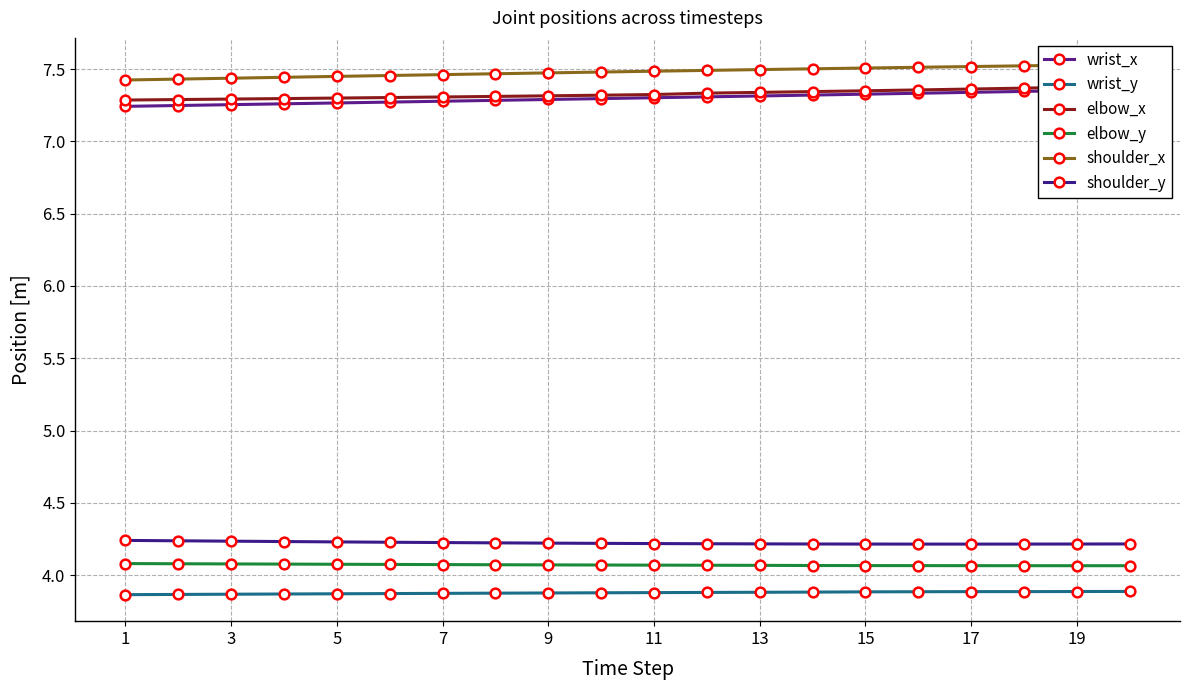

What is the highest value of the elbow_y series?

4.1